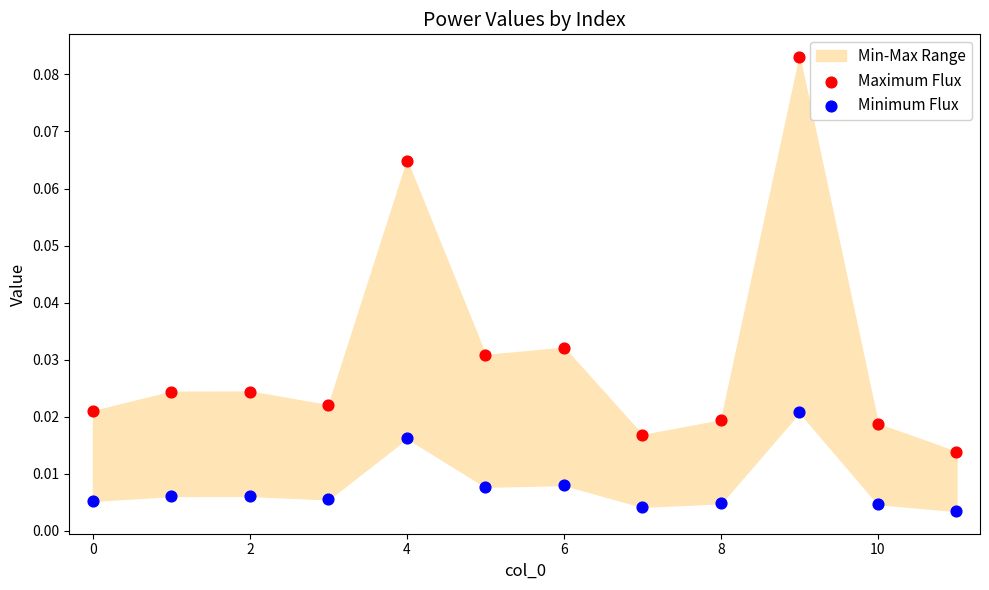

Which series contains the lowest Y value?

Minimum Flux